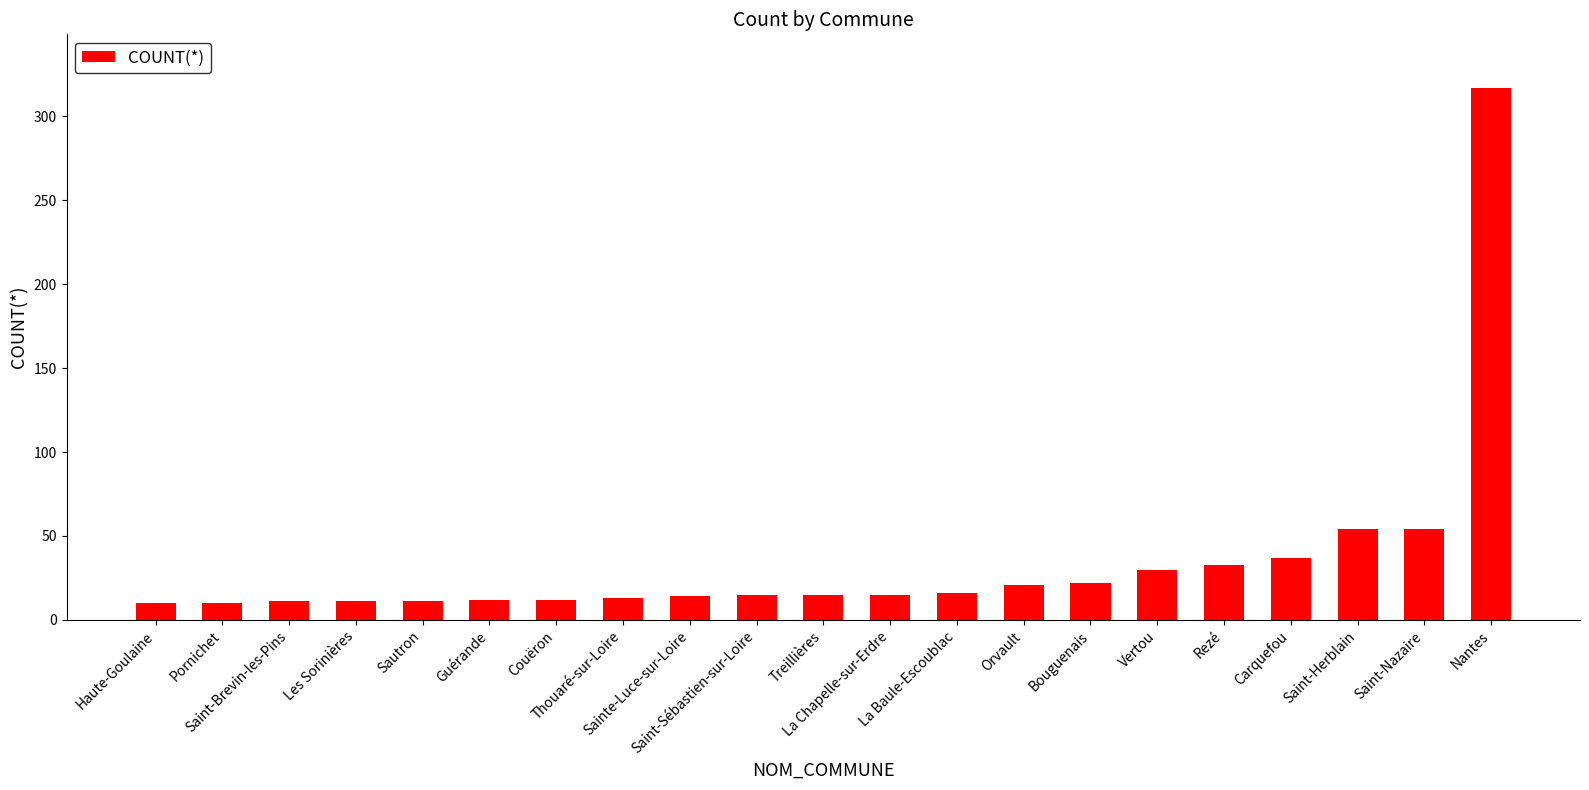

What position from the right is Bouguenais?

7